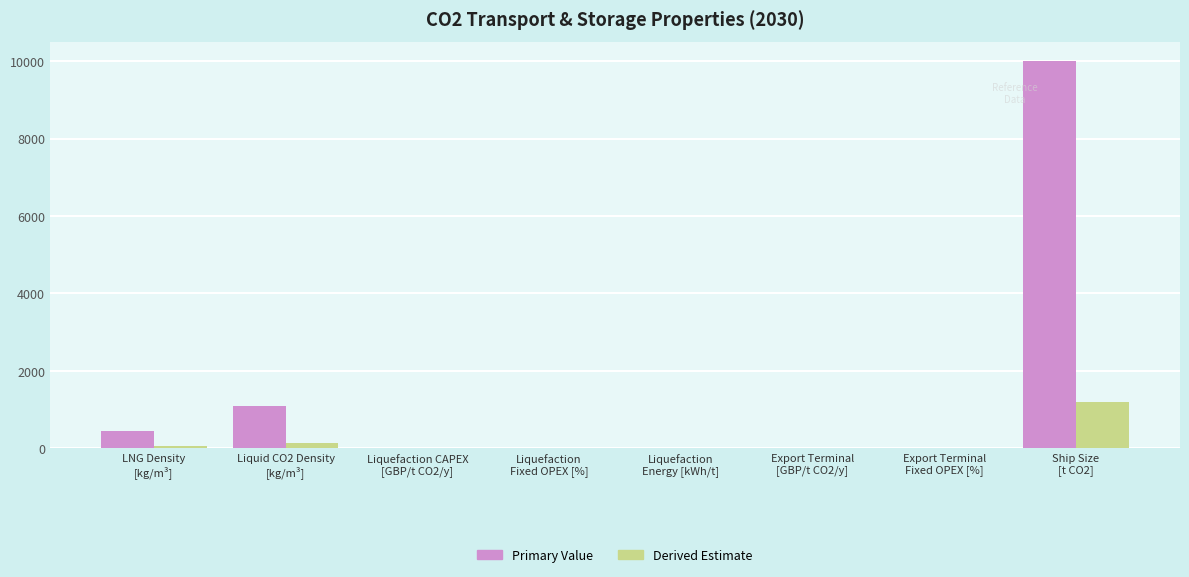

What is the greatest value displayed?

10000.0